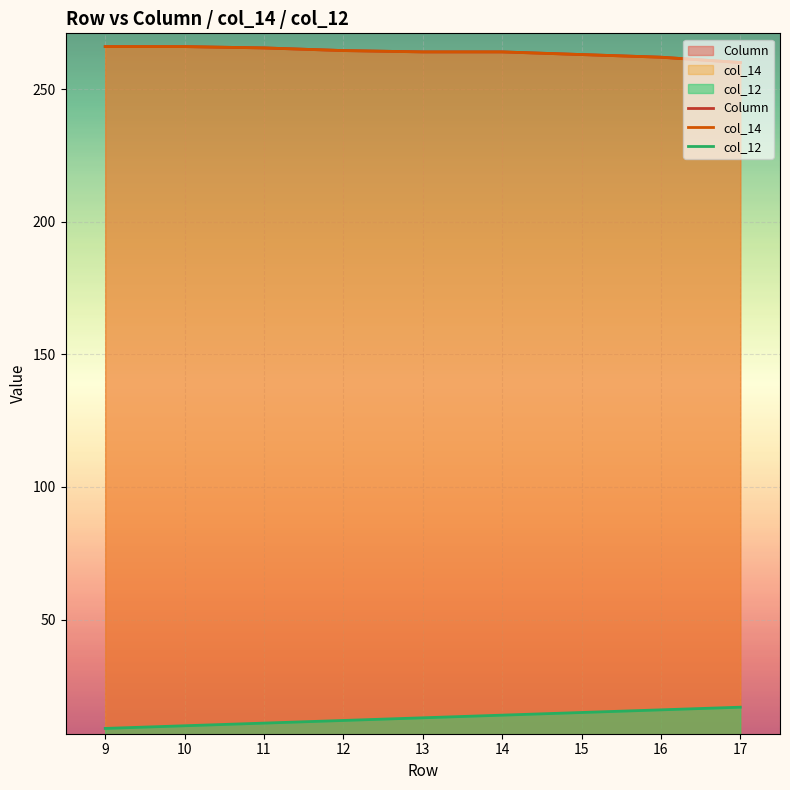

What are all the series names shown in the legend?

Column, col_14, col_12